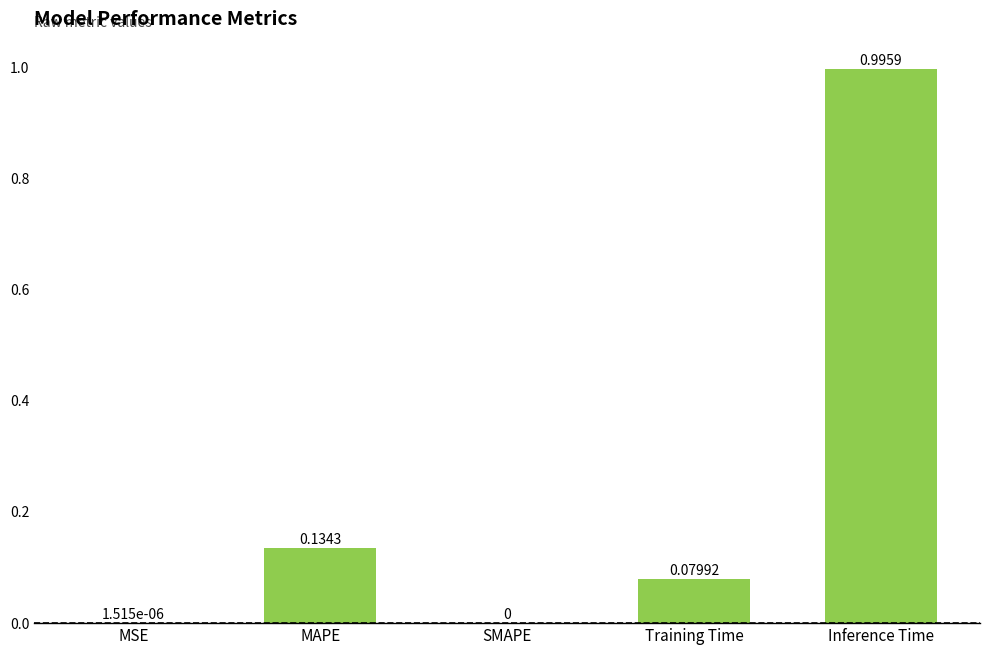

What is the sum of the values at MAPE and Inference Time?

1.1